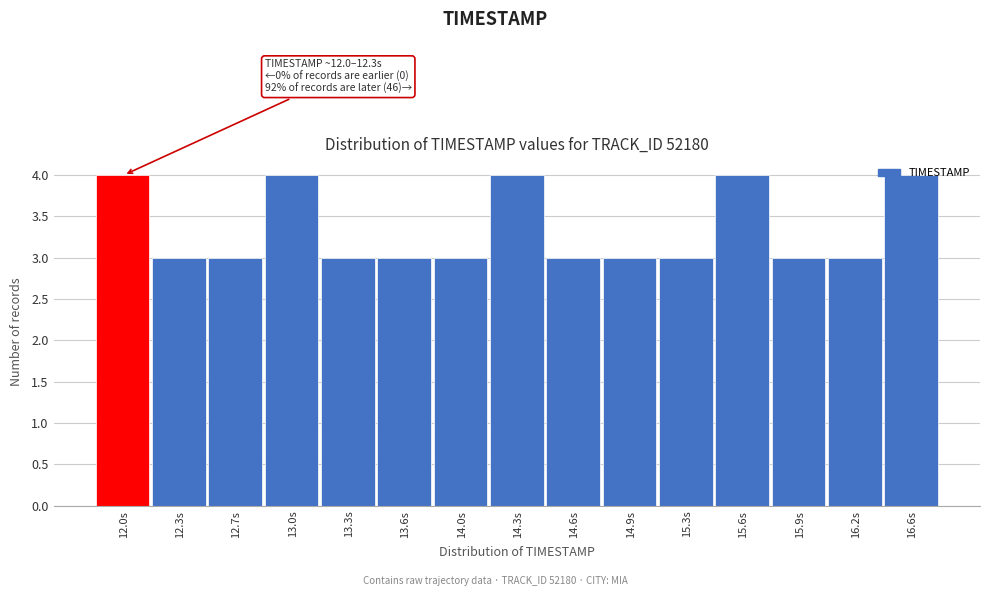

What is the greatest value displayed?

4